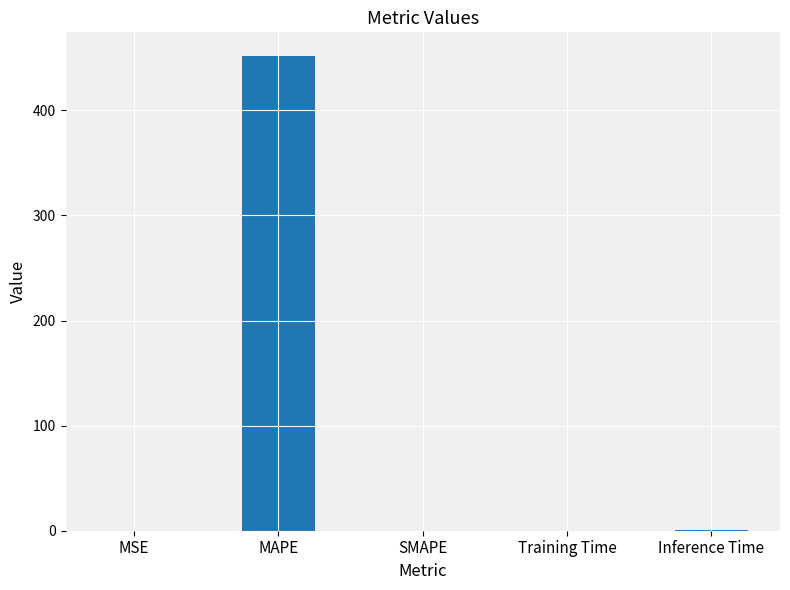

Count the number of categories in the chart.

5